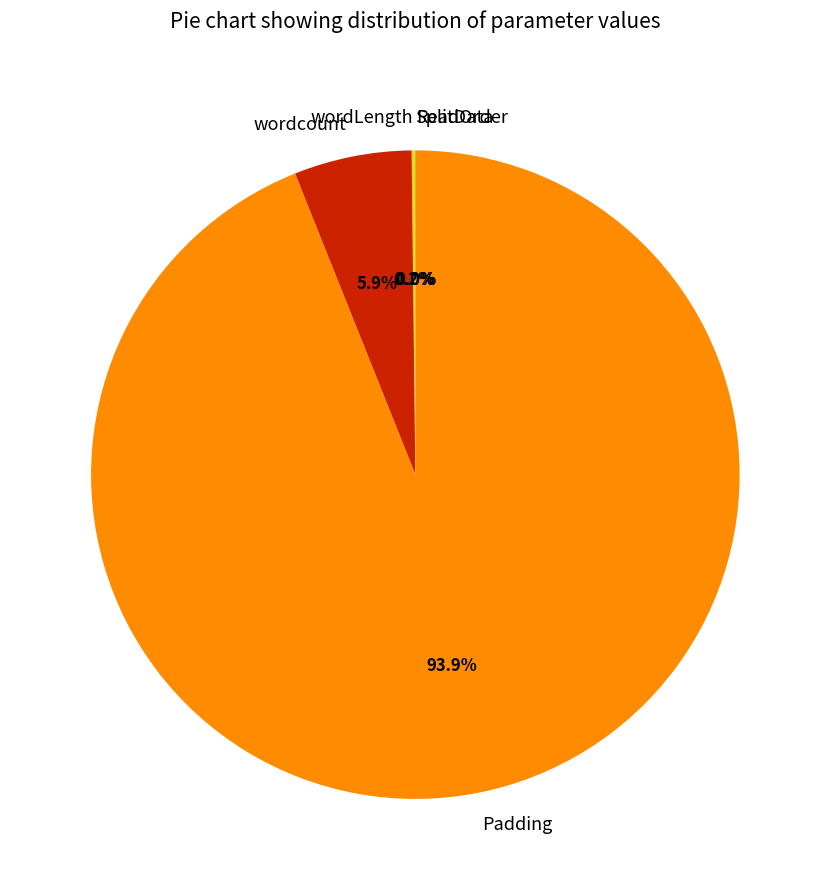

Does Padding represent more than half of the total?

Yes